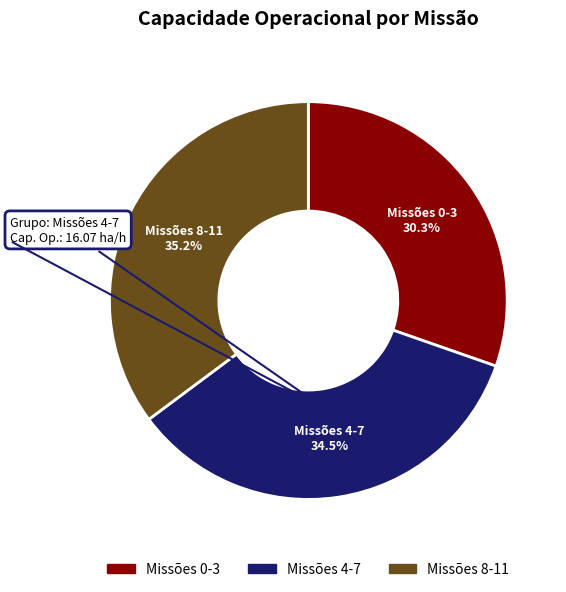

Does any single category account for the majority?

No